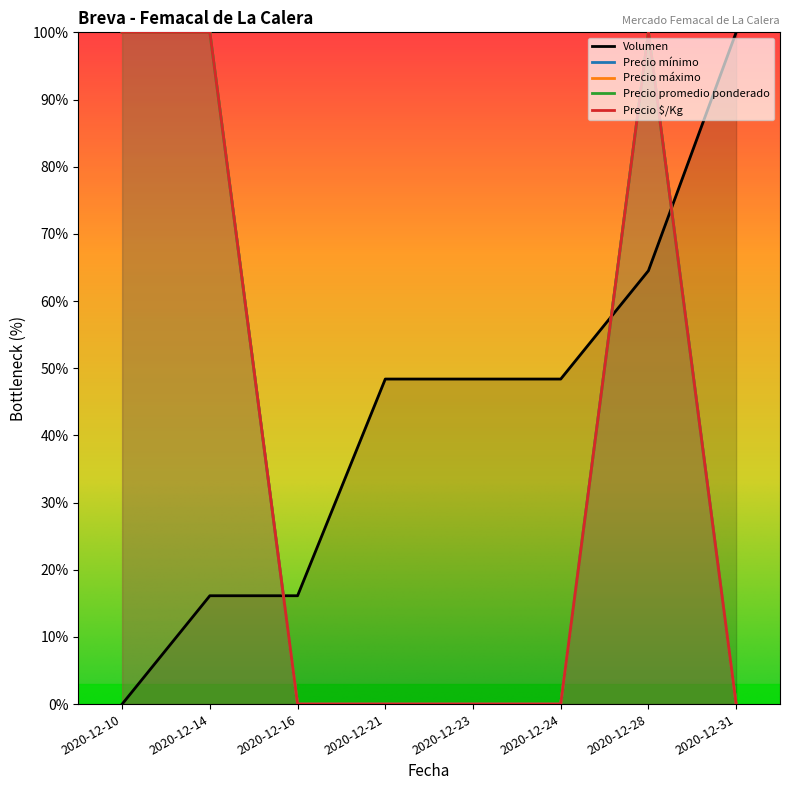

What are all the series names shown in the legend?

Volumen, Precio mínimo, Precio máximo, Precio promedio ponderado, Precio $/Kg